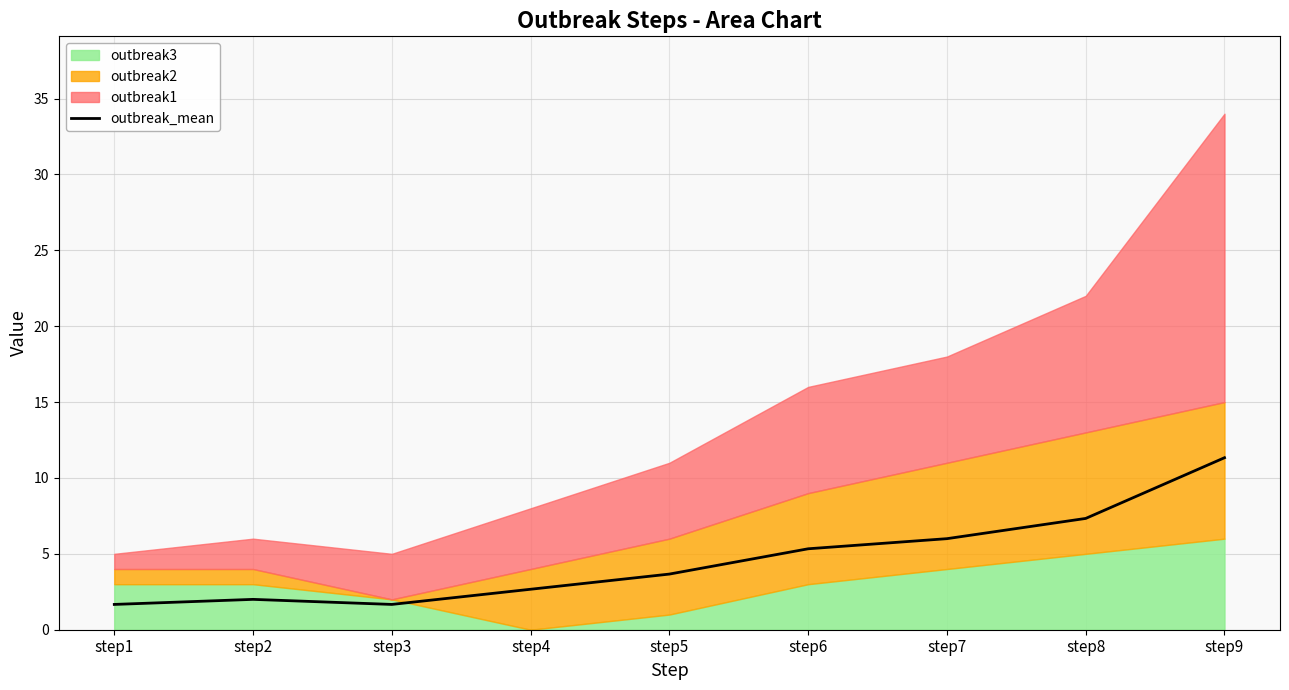

List the labels in order of value, largest first.

step9, step8, step7, step6, step5, step4, step2, step1, step3